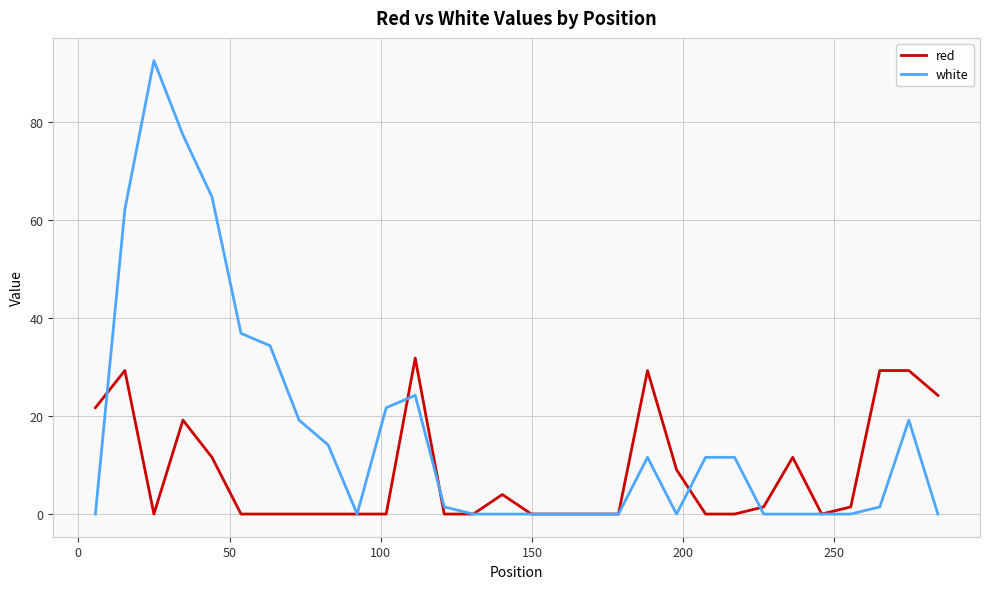

Which series has the largest total across all categories?

white